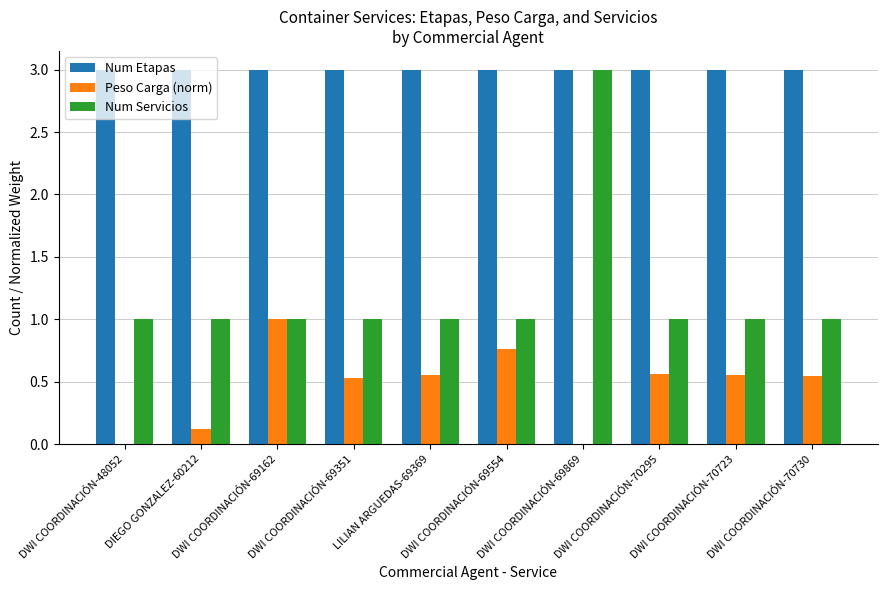

Which category has the highest value in the Num Servicios series?

DWI COORDINACIÓN-69869